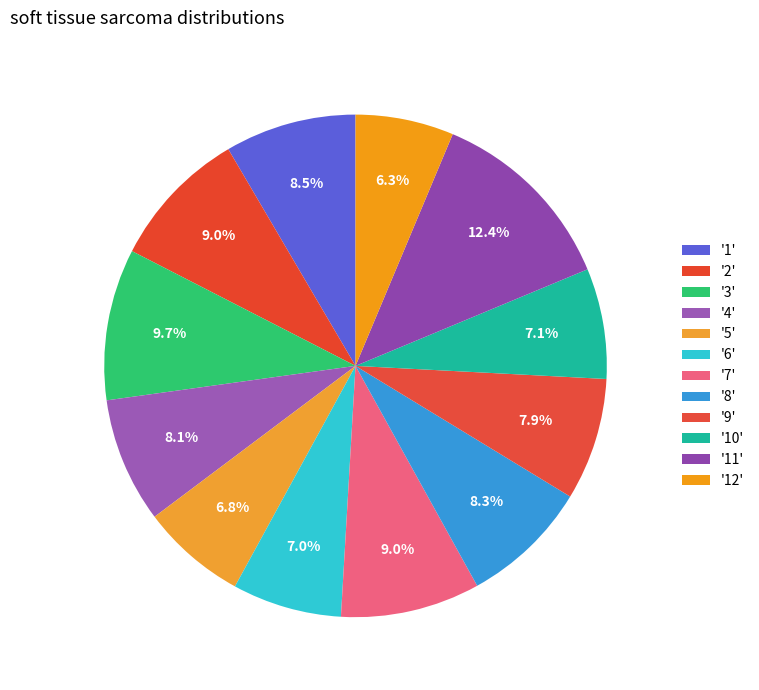

Which category has the smallest portion of the pie?

12